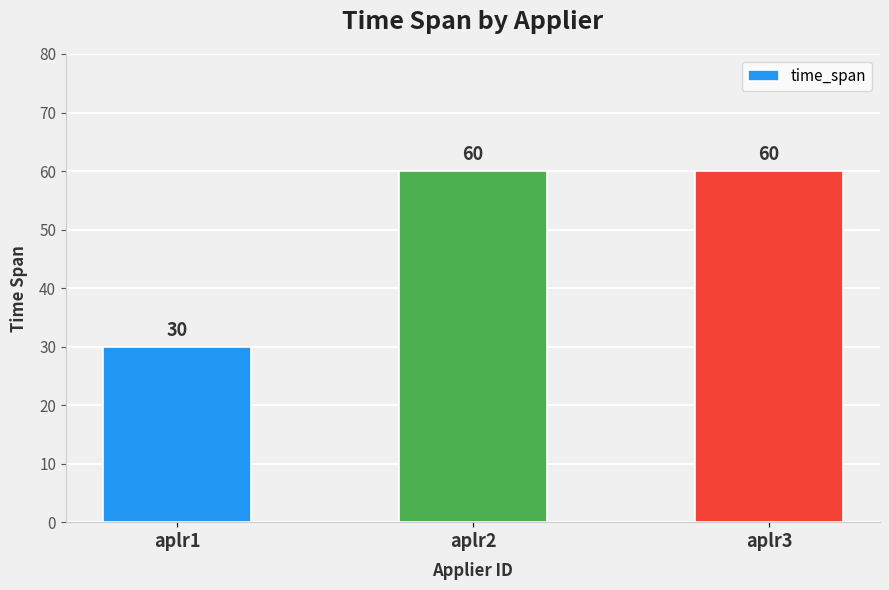

What is the change in value from aplr1 to aplr2?

+30